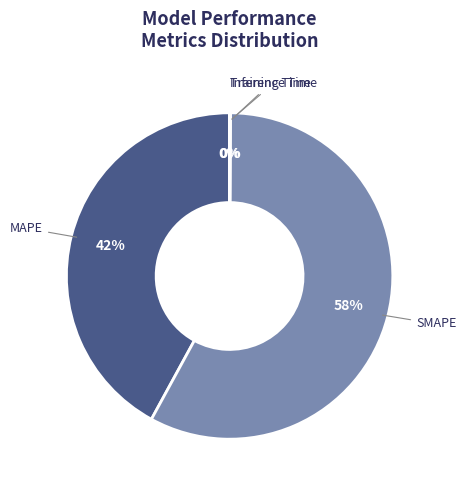

To the nearest percent, what is the difference between the largest and smallest slice percentages?

58%